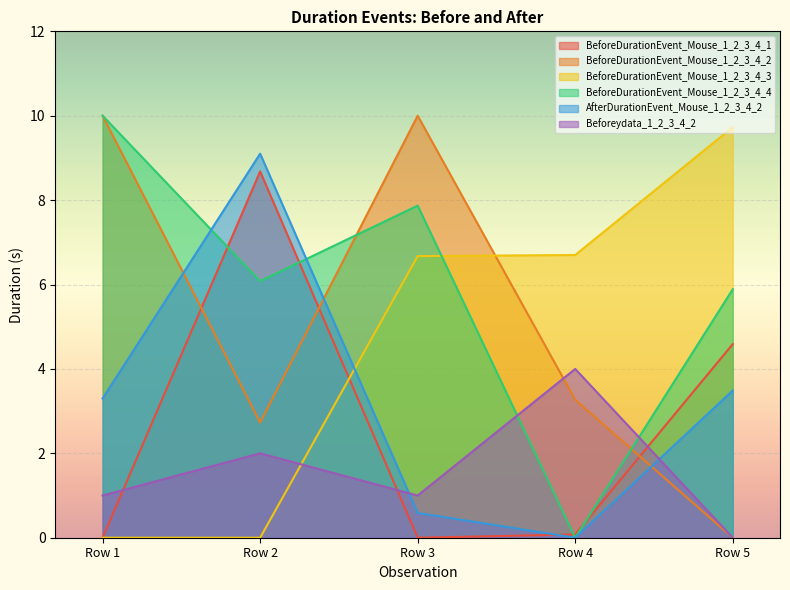

What is the sum of all AfterDurationEvent_Mouse_1_2_3_4_2 values?

16.5